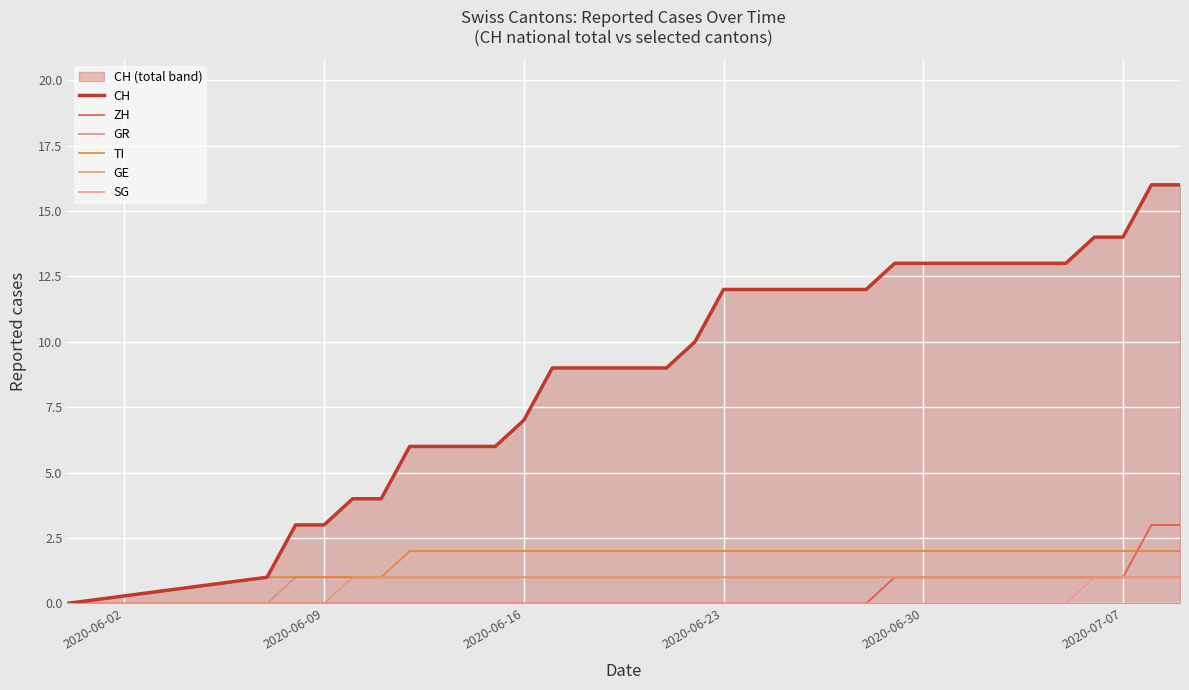

What is the difference between the highest and lowest values at 2020-06-09?

3